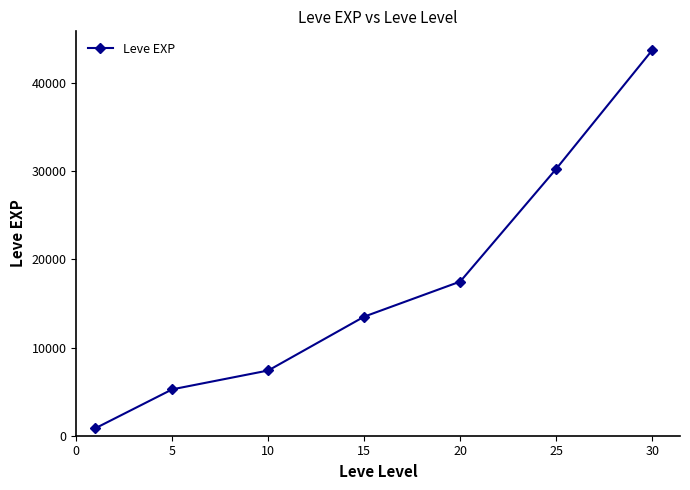

What is the maximum value shown in the chart?

43730.0